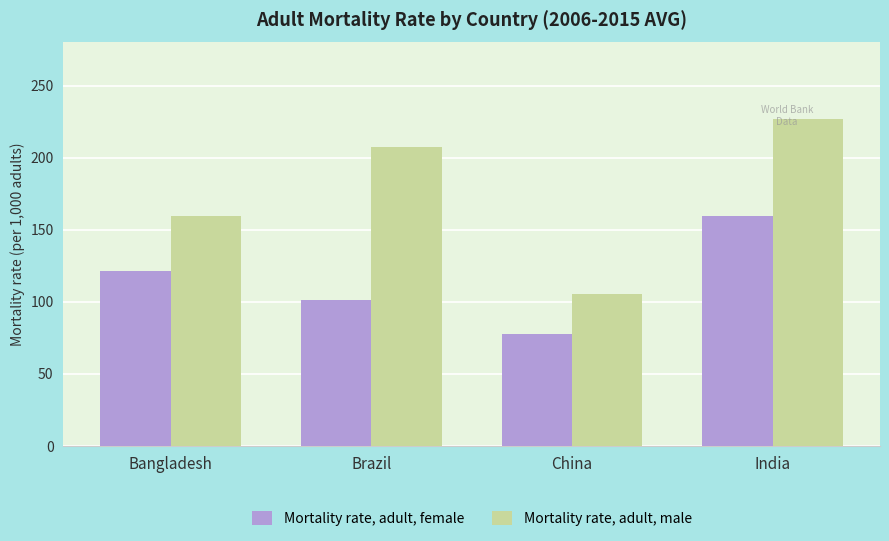

What is the difference between the maximum and minimum values in the Mortality rate, adult, female series?

82.2